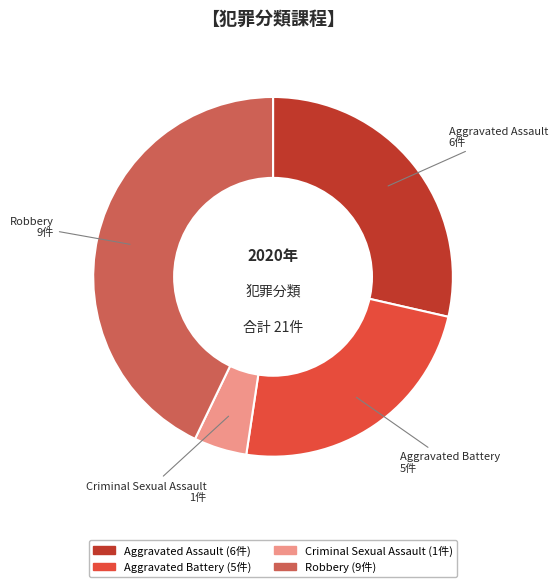

How many slices are in this pie chart?

4